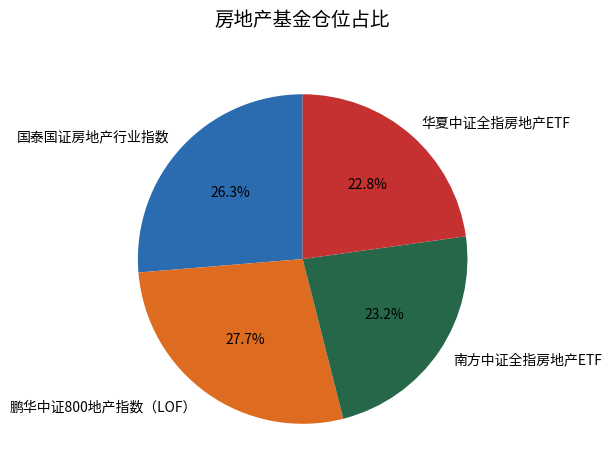

The 鹏华中证800地产指数（LOF） slice represents 14% of the pie. True or false?

False